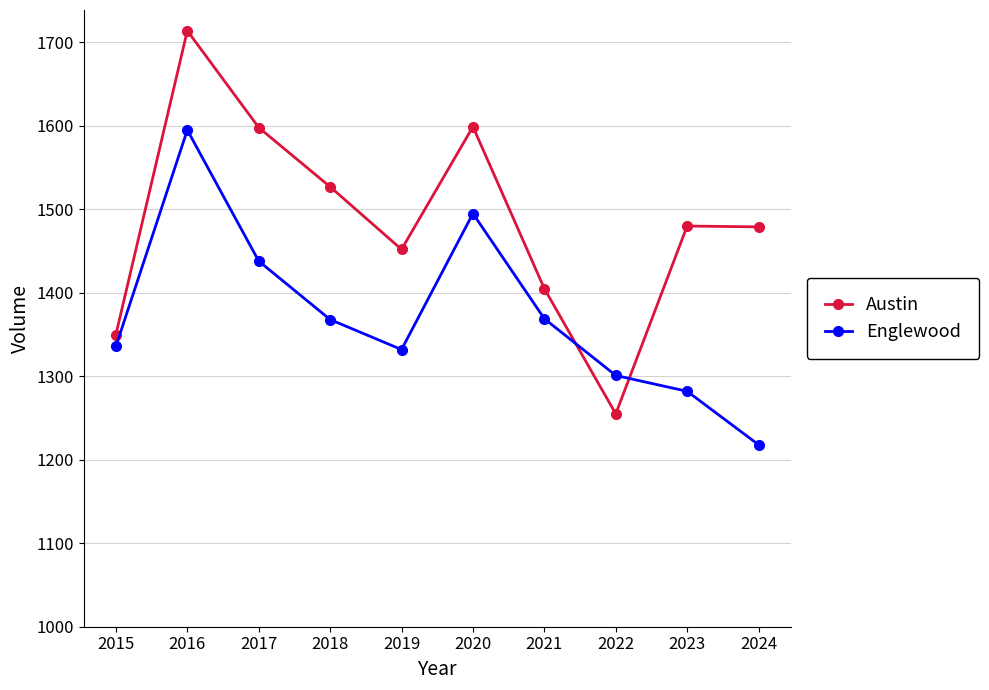

What is the maximum value for Englewood?

1595